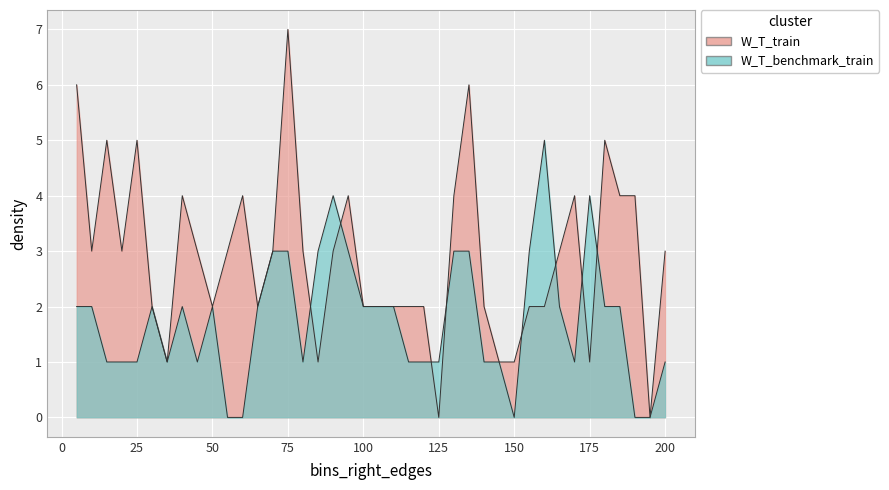

At which category does W_T_benchmark_train reach its first local valley?

35